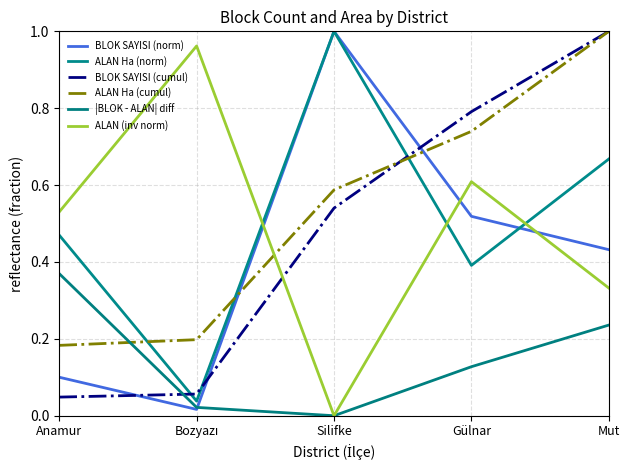

Reading right to left, transcribe all the data shown in this chart.

BLOK SAYISI (norm): 0.4	0.5	1.0	0.0	0.1
ALAN Ha (norm): 0.7	0.4	1.0	0.0	0.5
BLOK SAYISI (cumul): 1.0	0.8	0.5	0.1	0.0
ALAN Ha (cumul): 1.0	0.7	0.6	0.2	0.2
|BLOK - ALAN| diff: 0.2	0.1	0.0	0.0	0.4
ALAN (inv norm): 0.3	0.6	0.0	1.0	0.5